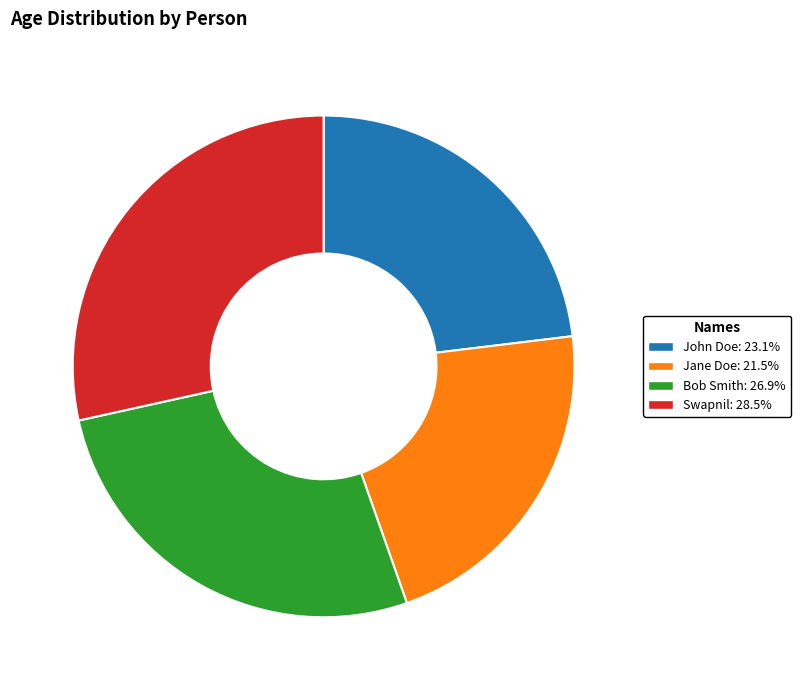

Combined, do Swapnil: 28.5% and Bob Smith: 26.9% account for over 50%?

Yes